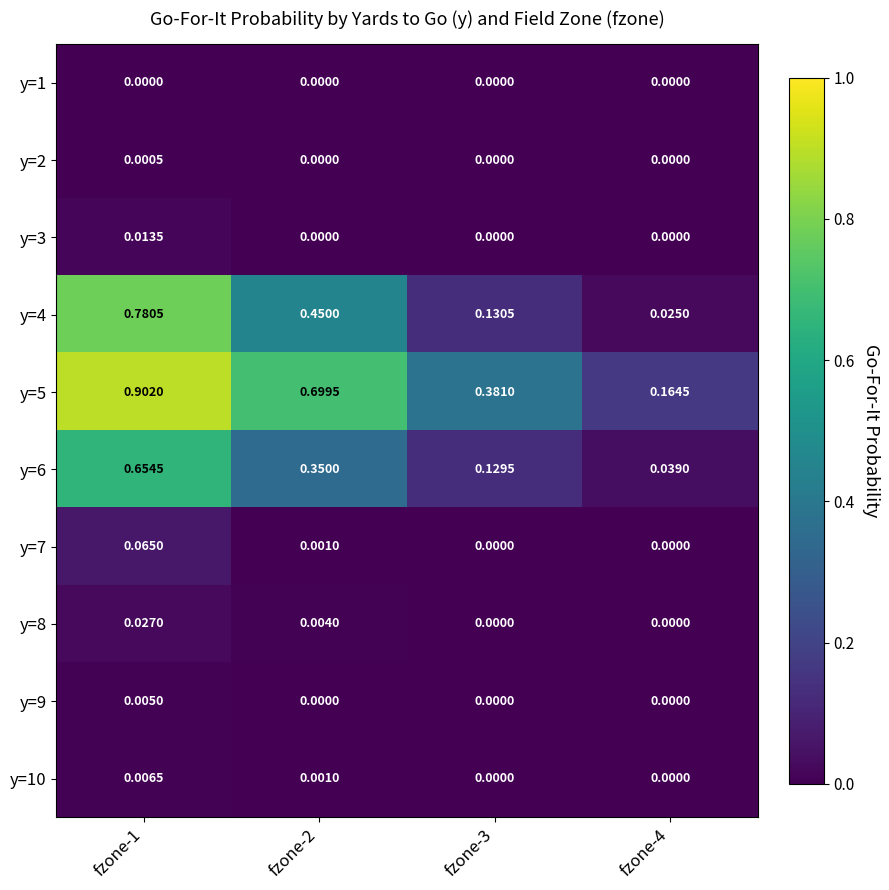

Is the value of y=5 at fzone-1 greater than the value of y=8 at fzone-1?

Yes